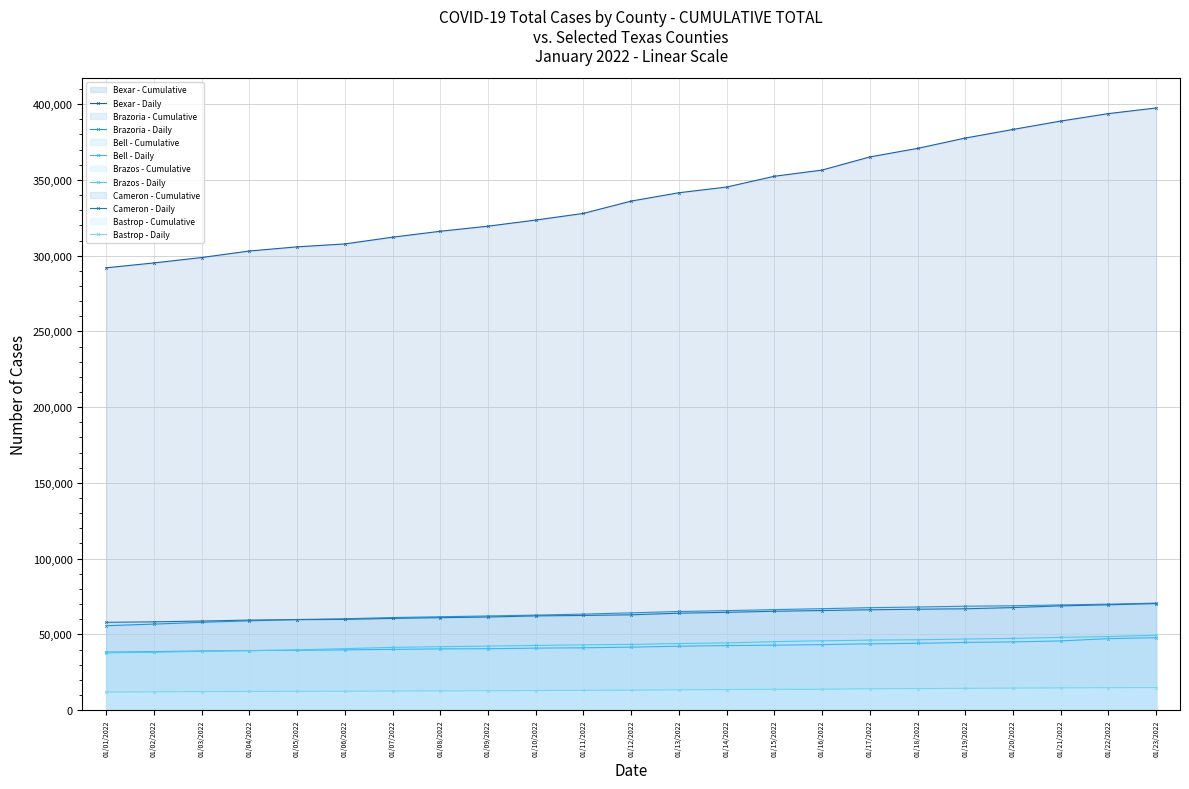

Reading right to left, transcribe all the data shown in this chart.

Bexar - Daily: 01/23/2022=397497	01/22/2022=393777	01/21/2022=388857	01/20/2022=383306	01/19/2022=377636	01/18/2022=370804	01/17/2022=365171	01/16/2022=356502	01/15/2022=352410	01/14/2022=345295	01/13/2022=341539	01/12/2022=336024	01/11/2022=327893	01/10/2022=323505	01/09/2022=319461	01/08/2022=316099	01/07/2022=312194	01/06/2022=307744	01/05/2022=305812	01/04/2022=303062	01/03/2022=298764	01/02/2022=295198	01/01/2022=291985
Brazoria - Daily: 01/23/2022=70618	01/22/2022=69962	01/21/2022=69423	01/20/2022=68888	01/19/2022=68580	01/18/2022=68046	01/17/2022=67605	01/16/2022=66960	01/15/2022=66343	01/14/2022=65659	01/13/2022=65105	01/12/2022=64211	01/11/2022=63375	01/10/2022=62719	01/09/2022=62152	01/08/2022=61632	01/07/2022=61104	01/06/2022=60309	01/05/2022=59800	01/04/2022=58914	01/03/2022=57932	01/02/2022=56769	01/01/2022=55701
Bell - Daily: 01/23/2022=47827	01/22/2022=47172	01/21/2022=45664	01/20/2022=45028	01/19/2022=44680	01/18/2022=44082	01/17/2022=43742	01/16/2022=43241	01/15/2022=42852	01/14/2022=42582	01/13/2022=42185	01/12/2022=41548	01/11/2022=41132	01/10/2022=40909	01/09/2022=40520	01/08/2022=40403	01/07/2022=40093	01/06/2022=39767	01/05/2022=39483	01/04/2022=39303	01/03/2022=39062	01/02/2022=38620	01/01/2022=38309
Brazos - Daily: 01/23/2022=49405	01/22/2022=48554	01/21/2022=47992	01/20/2022=47331	01/19/2022=46925	01/18/2022=46426	01/17/2022=46195	01/16/2022=45743	01/15/2022=45178	01/14/2022=44360	01/13/2022=43951	01/12/2022=43364	01/11/2022=43088	01/10/2022=42678	01/09/2022=42246	01/08/2022=41866	01/07/2022=41403	01/06/2022=40577	01/05/2022=39751	01/04/2022=39246	01/03/2022=38803	01/02/2022=38176	01/01/2022=37792
Cameron - Daily: 01/23/2022=70327	01/22/2022=69504	01/21/2022=68804	01/20/2022=67678	01/19/2022=66882	01/18/2022=66599	01/17/2022=66221	01/16/2022=65739	01/15/2022=65247	01/14/2022=64543	01/13/2022=63969	01/12/2022=62912	01/11/2022=62477	01/10/2022=62185	01/09/2022=61438	01/08/2022=61003	01/07/2022=60534	01/06/2022=59882	01/05/2022=59703	01/04/2022=59433	01/03/2022=58804	01/02/2022=58276	01/01/2022=57947
Bastrop - Daily: 01/23/2022=14882	01/22/2022=14794	01/21/2022=14663	01/20/2022=14512	01/19/2022=14354	01/18/2022=14196	01/17/2022=14102	01/16/2022=13751	01/15/2022=13703	01/14/2022=13566	01/13/2022=13385	01/12/2022=13140	01/11/2022=12999	01/10/2022=12900	01/09/2022=12789	01/08/2022=12693	01/07/2022=12574	01/06/2022=12439	01/05/2022=12373	01/04/2022=12279	01/03/2022=12198	01/02/2022=12055	01/01/2022=11909